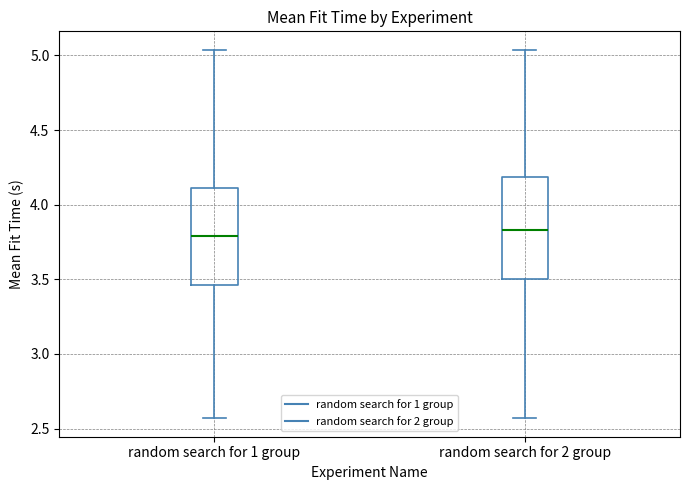

Reading left to right, read every box against the y-axis: the position of its median line, the range the box covers, and the ends of its whiskers. The values are not printed on the chart, so give them approximately, as read against the axis.

random search for 1 group: median 3.80, box 3.45 to 4.10, whiskers 2.55 to 5.05
random search for 2 group: median 3.85, box 3.50 to 4.20, whiskers 2.55 to 5.05